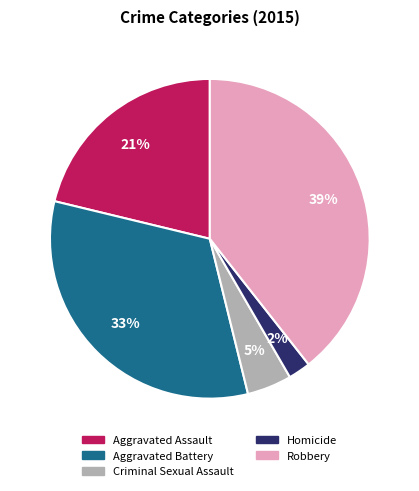

What is the largest slice in the pie chart?

Robbery